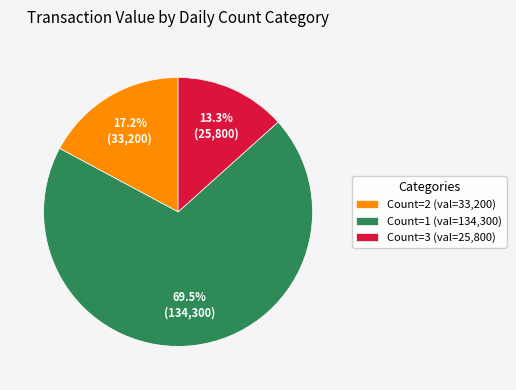

How many segments does this pie chart have?

3